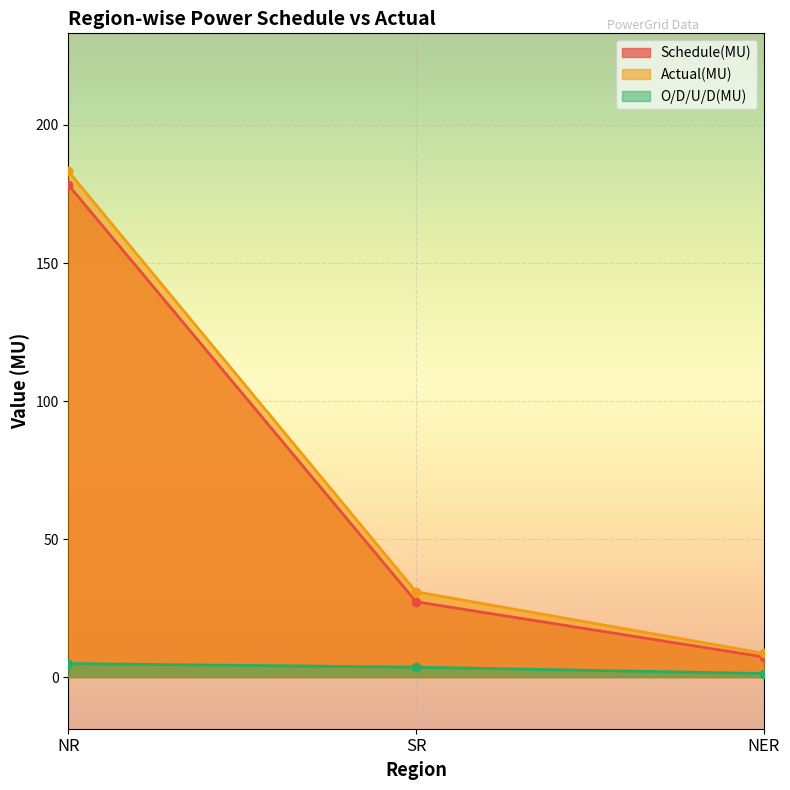

Which series has the largest total across all categories?

Actual(MU)